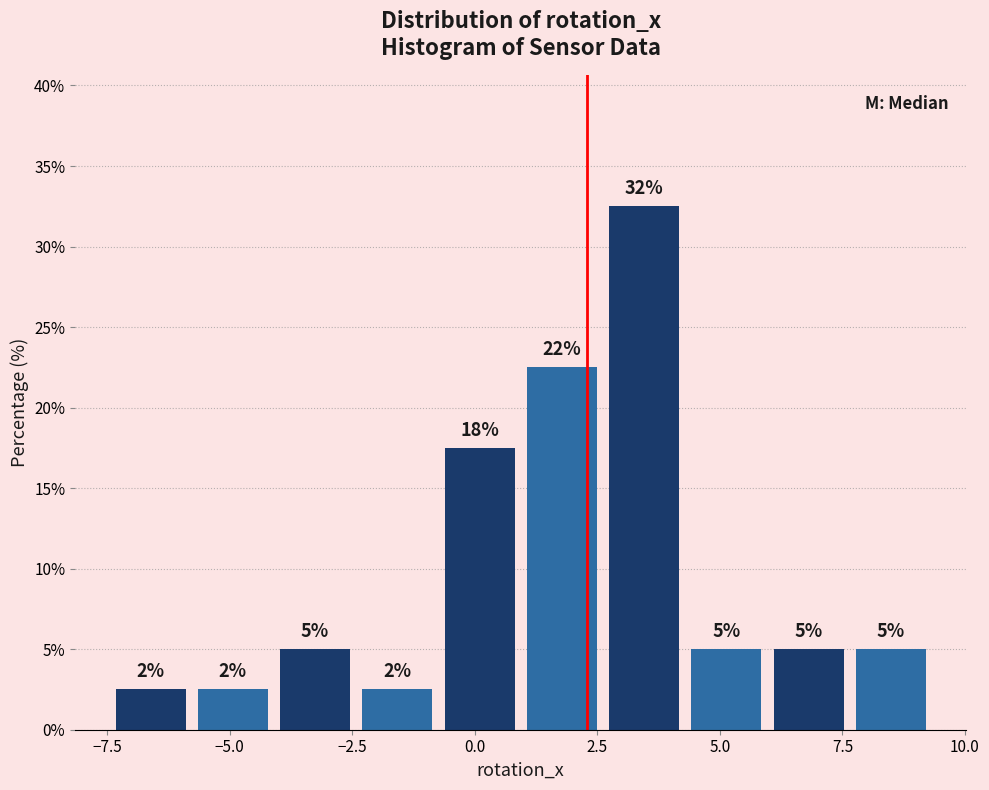

Around what value on the x-axis is the tallest bar? Give the approximate position of its centre, as read against the axis.

3.5